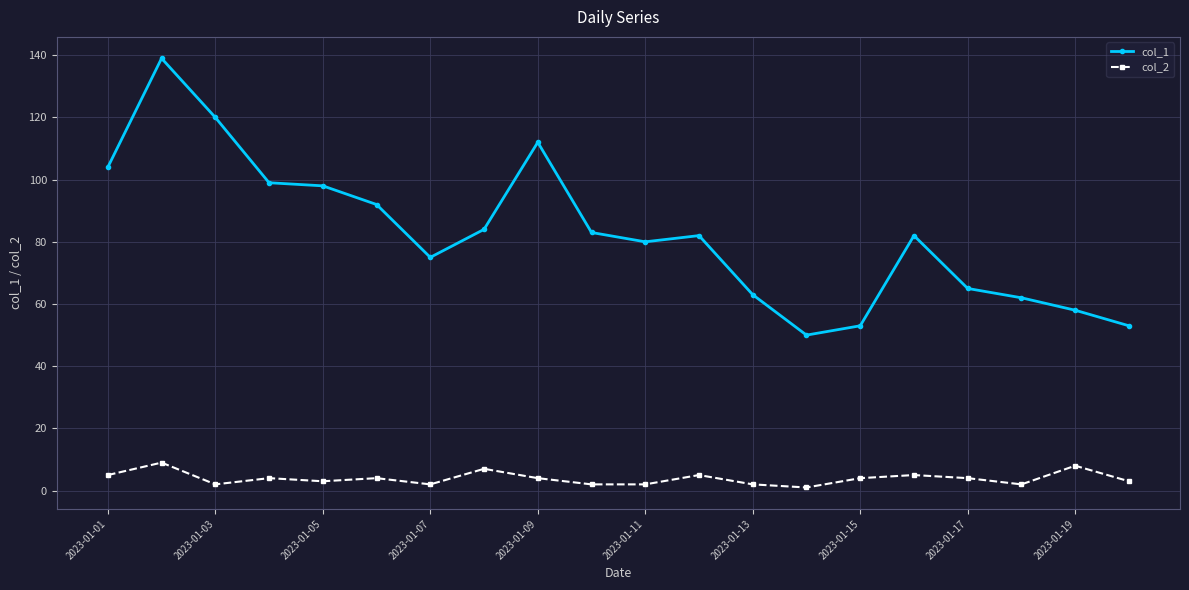

What is the maximum value shown in the chart?

139